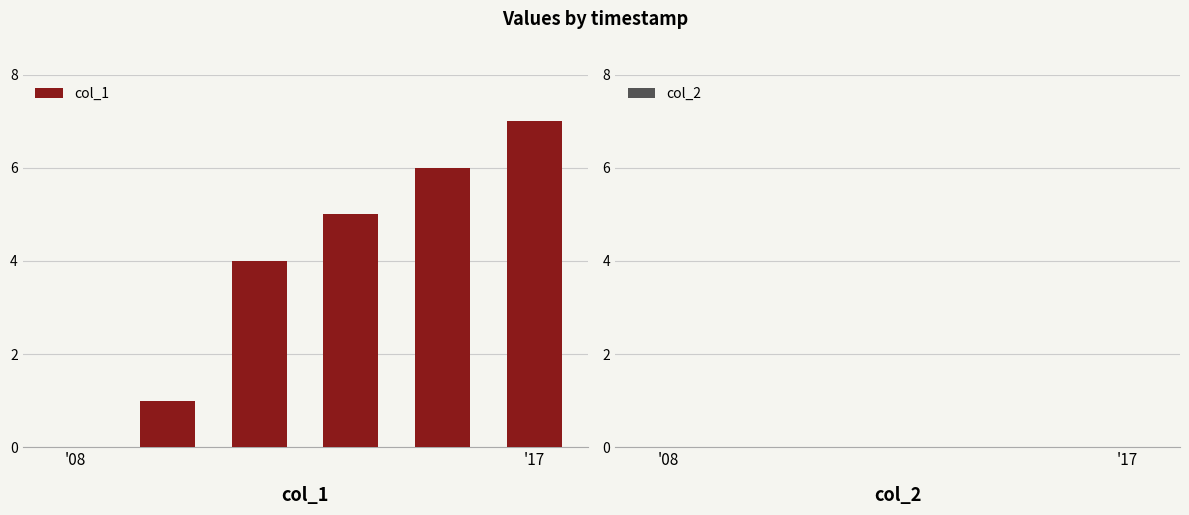

What is the maximum value shown in the chart?

7